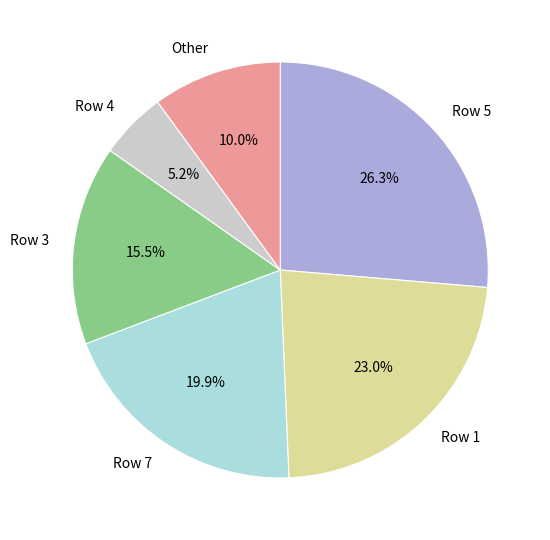

How many segments does this pie chart have?

6